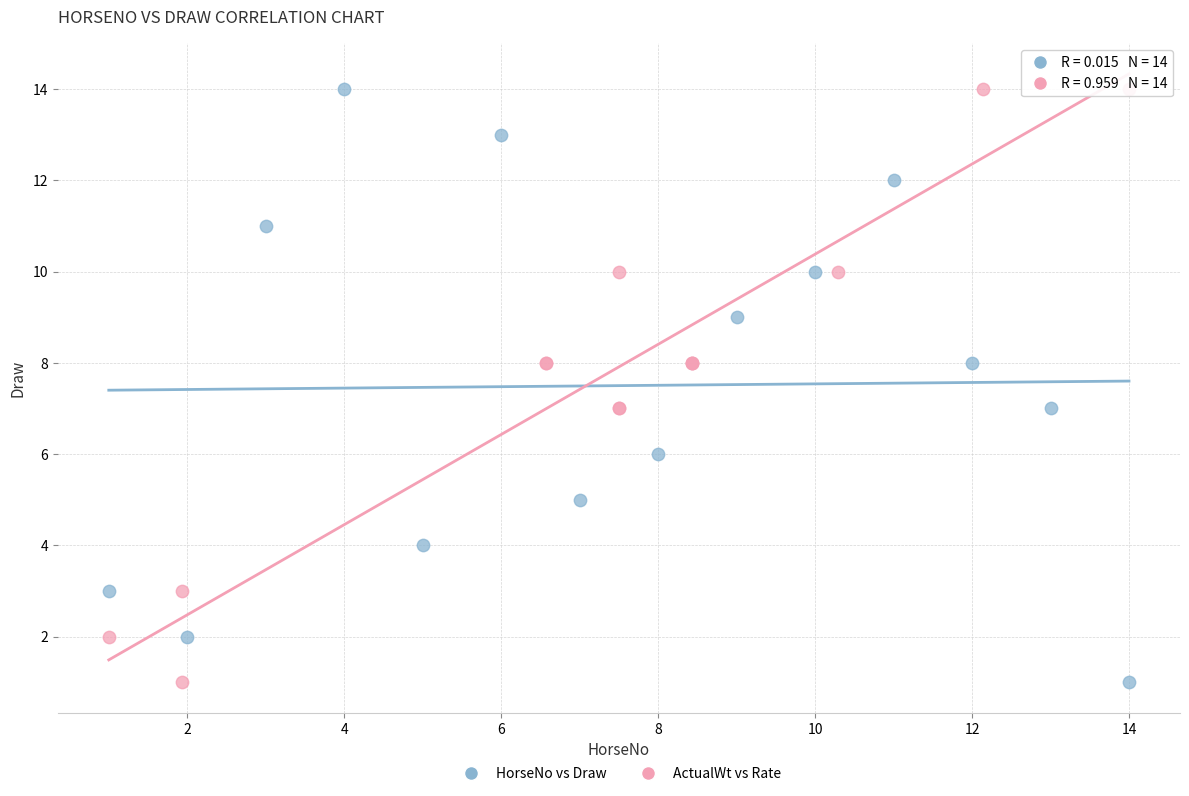

What are all the series names shown in the legend?

HorseNo vs Draw, ActualWt vs Rate